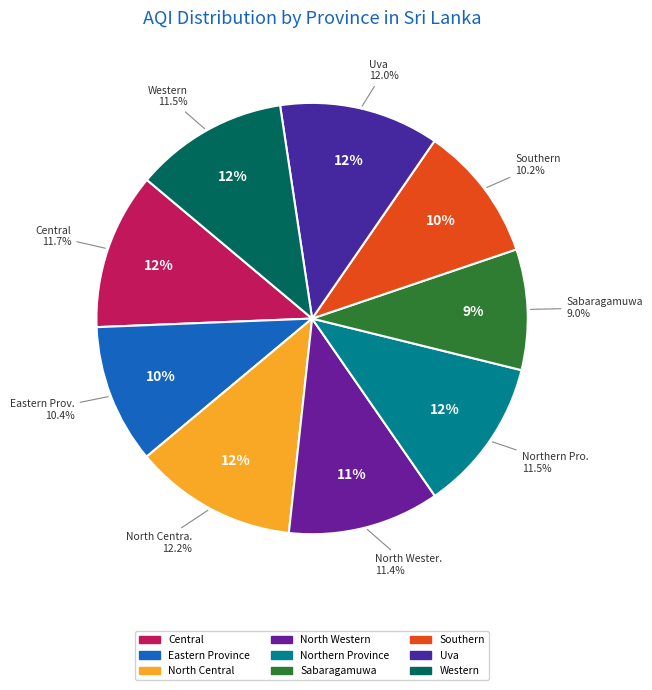

Approximately how many times larger is the value at Eastern Province compared to Uva?

0.9